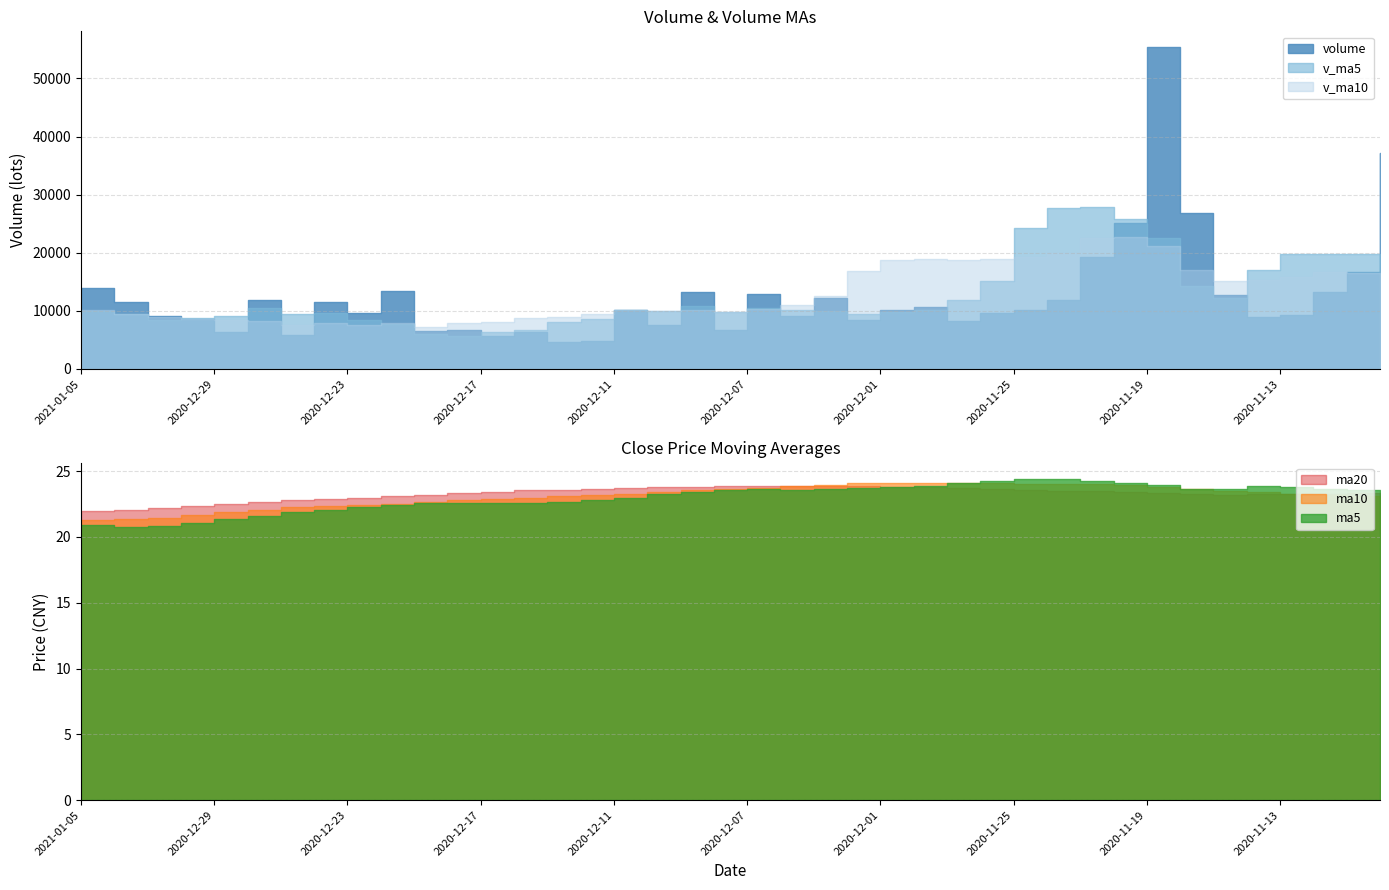

What is the greatest value displayed?

55353.8